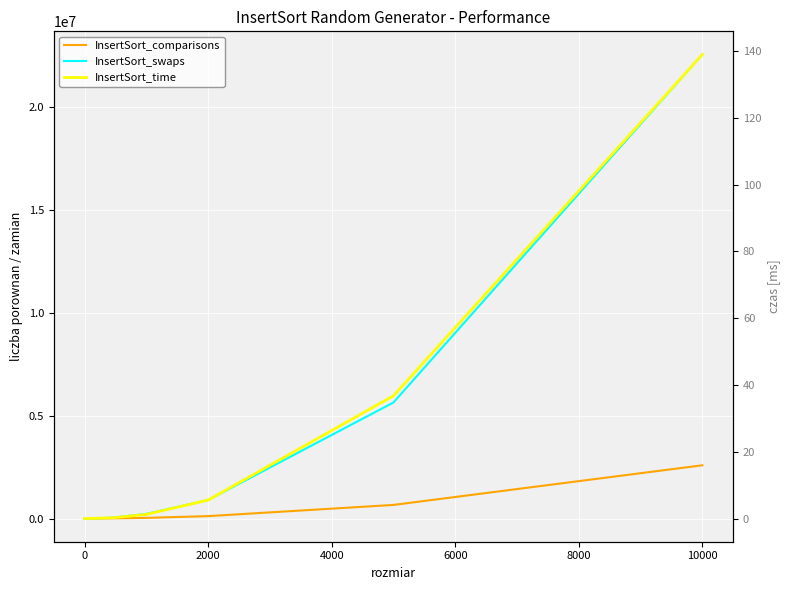

Reading left to right, transcribe all the data shown in this chart.

InsertSort_comparisons: 0.0	15.4	46.9	84.0	125.3	212.4	307.0	406.2	509.9	613.1	728.0	963.9	1653.3	2475.9	3392.1	9866.5	31930.3	116270.5	660705.0	2584480.5
InsertSort_swaps: 0.0	4.8	21.5	46.7	86.3	194.5	348.4	544.7	806.8	1087.1	1427.6	2211.8	4998.6	8947.4	14080.1	56427.1	224774.7	898923.7	5635171.3	22525506.3
InsertSort_time: 0.0	0.0	0.0	0.0	0.0	0.0	0.0	0.0	0.0	0.0	0.0	0.0	0.0	0.1	0.1	0.3	1.2	5.5	36.8	139.0